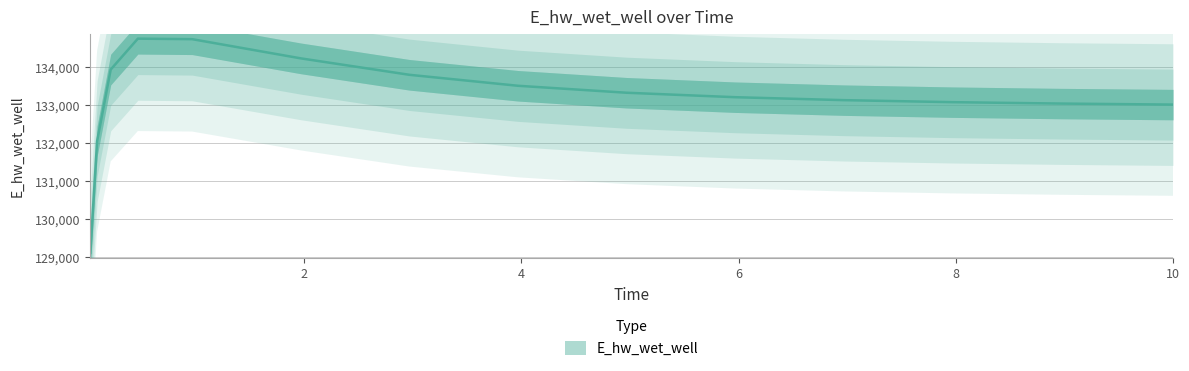

Between 0.96875 and 3.96875, which is larger?

0.96875